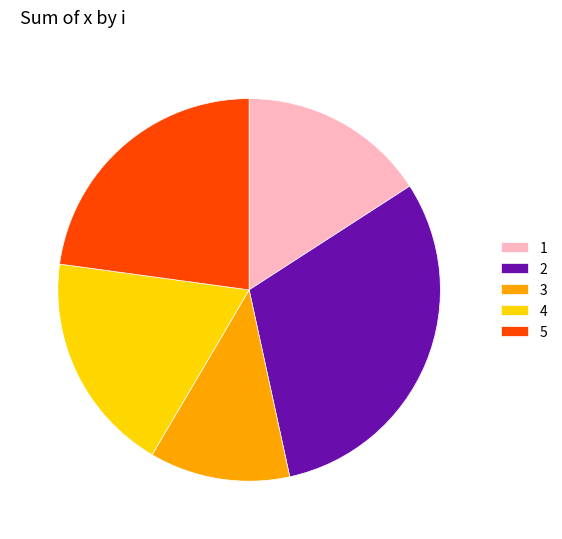

Is there any slice that represents more than half of the pie?

No